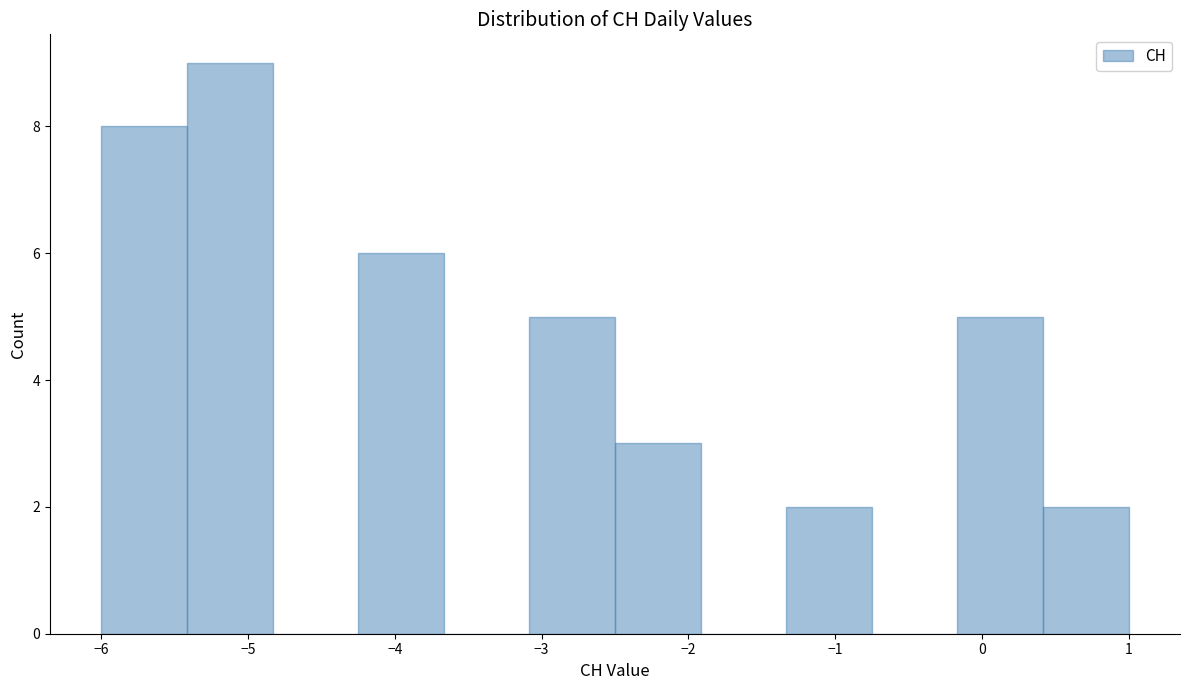

Reading left to right, transcribe this chart: for each bar, give the range it covers on the x-axis and its height. Neither the bar edges nor the heights are printed on the chart, so give them approximately, as read against the axes.

-6.0 to -5.4: 8
-5.4 to -4.8: 9
-4.8 to -4.2: 0
-4.2 to -3.7: 6
-3.7 to -3.1: 0
-3.1 to -2.5: 5
-2.5 to -1.9: 3
-1.9 to -1.3: 0
-1.3 to -0.7: 2
-0.7 to -0.2: 0
-0.2 to 0.4: 5
0.4 to 1.0: 2